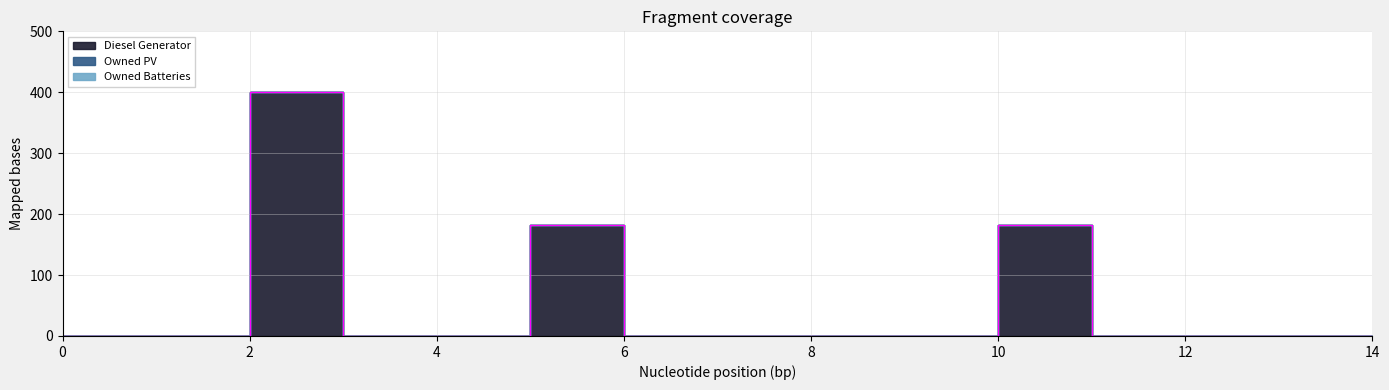

How many lines are shown in the chart?

3